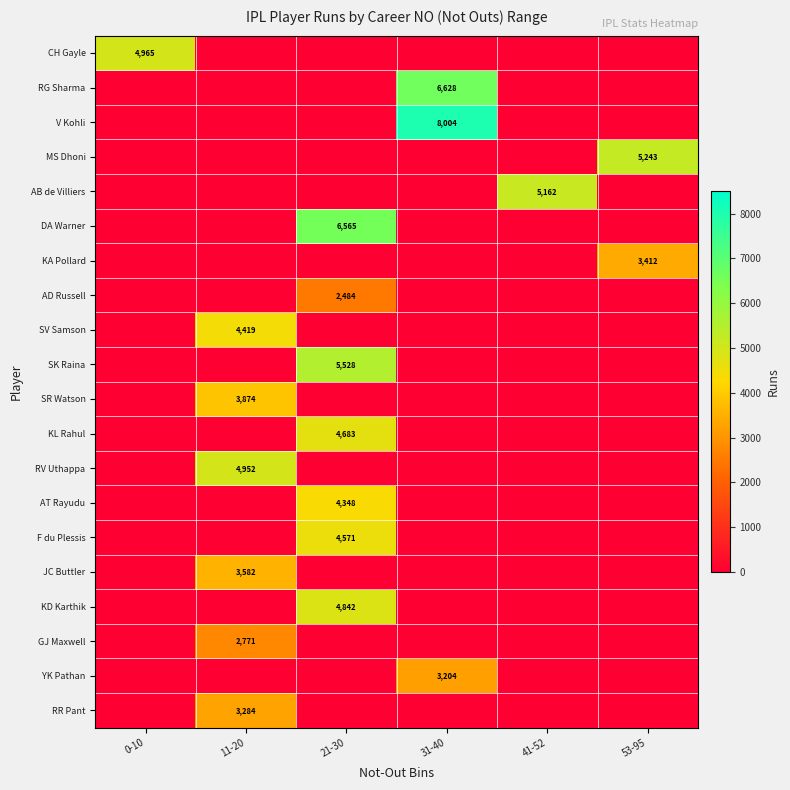

True or false: MS Dhoni has a value of 9262 at 53-95.

False